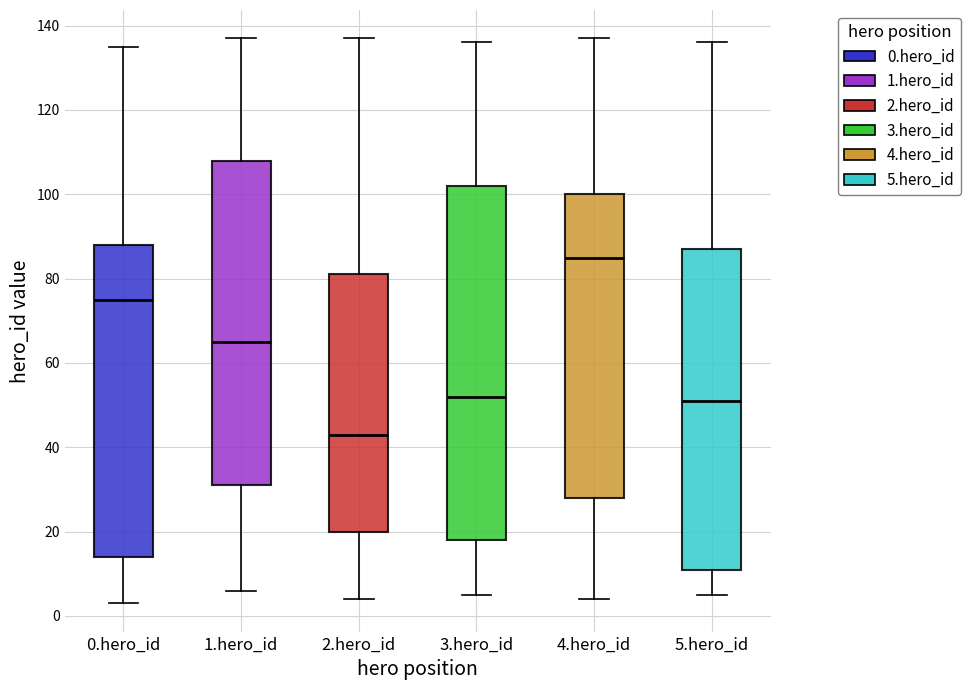

Where is the lower edge of the box for 3.hero_id on the y-axis? The values are not printed on the chart, so give them approximately, as read against the axis.

18